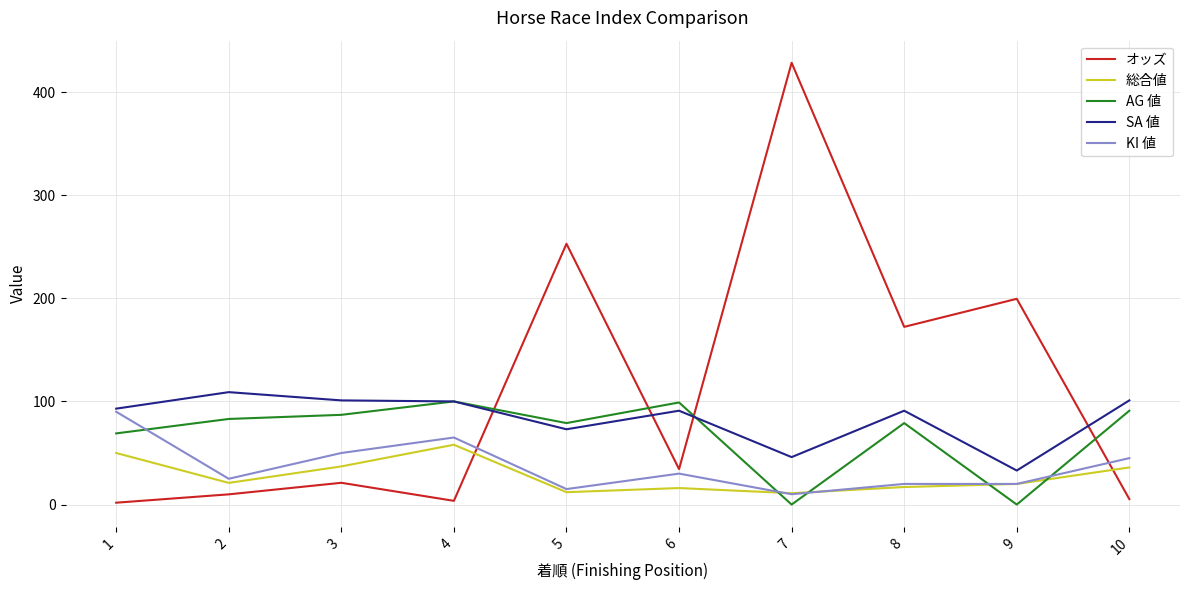

Between 1 and 7, which series saw the biggest shift?

オッズ